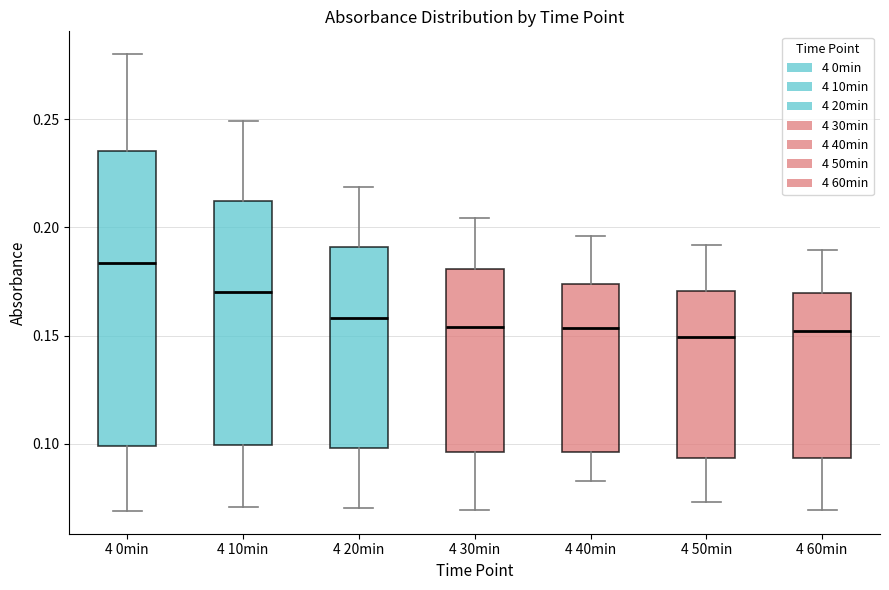

Comparing the boxes themselves (not the whiskers), which one is the tallest?

4 0min